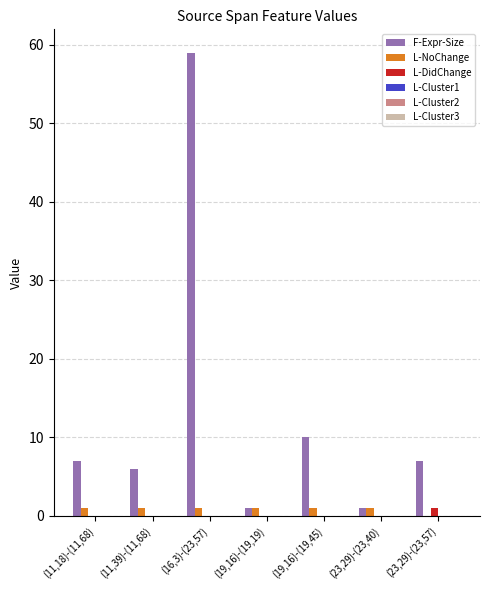

Reading left to right, extract all data points from this chart.

F-Expr-Size: (11,18)-(11,68)=7	(11,39)-(11,68)=6	(16,3)-(23,57)=59	(19,16)-(19,19)=1	(19,16)-(19,45)=10	(23,29)-(23,40)=1	(23,29)-(23,57)=7
L-NoChange: (11,18)-(11,68)=1	(11,39)-(11,68)=1	(16,3)-(23,57)=1	(19,16)-(19,19)=1	(19,16)-(19,45)=1	(23,29)-(23,40)=1	(23,29)-(23,57)=0
L-DidChange: (11,18)-(11,68)=0	(11,39)-(11,68)=0	(16,3)-(23,57)=0	(19,16)-(19,19)=0	(19,16)-(19,45)=0	(23,29)-(23,40)=0	(23,29)-(23,57)=1